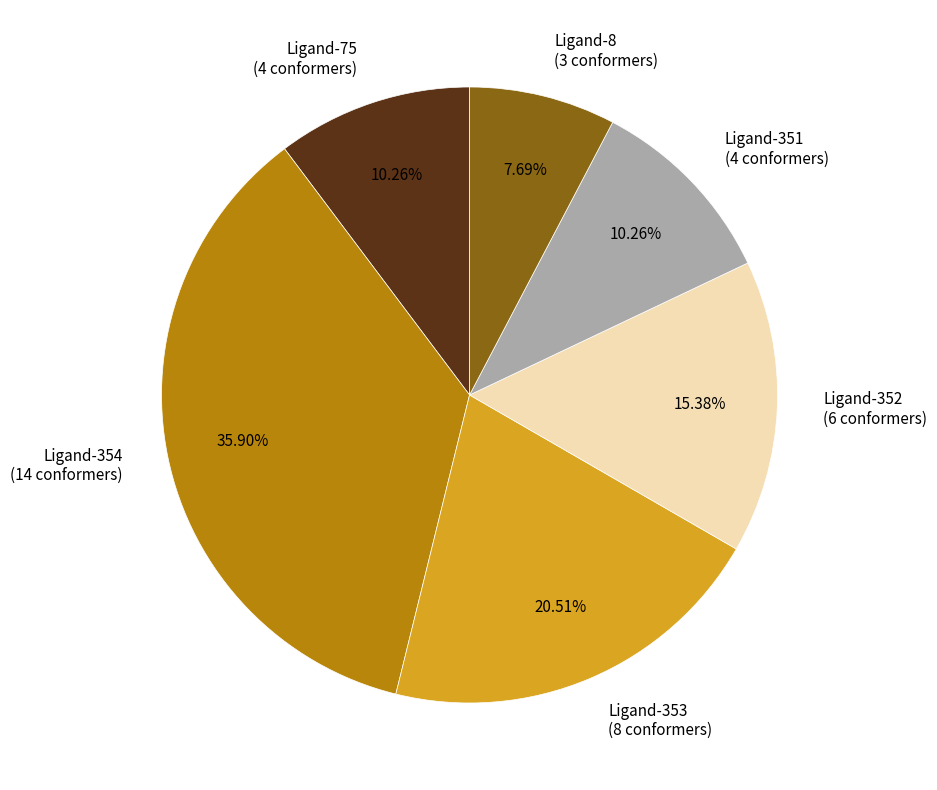

What percentage is NOT represented by Ligand-8?

92.3%